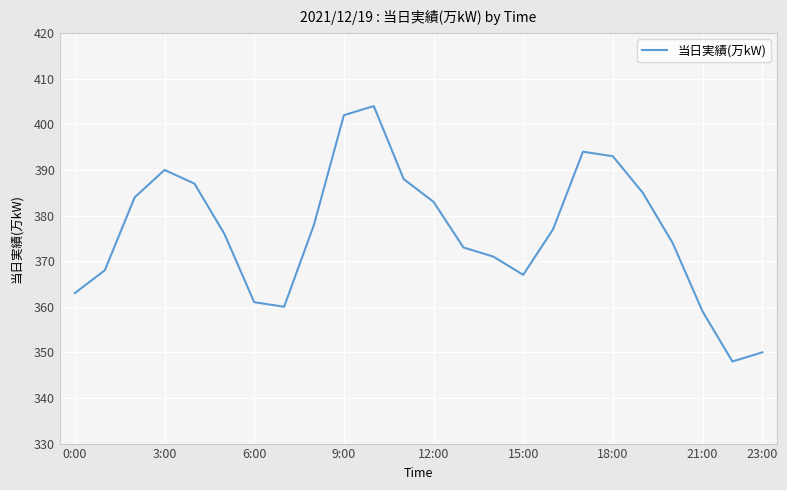

What is the minimum value shown in the chart?

348